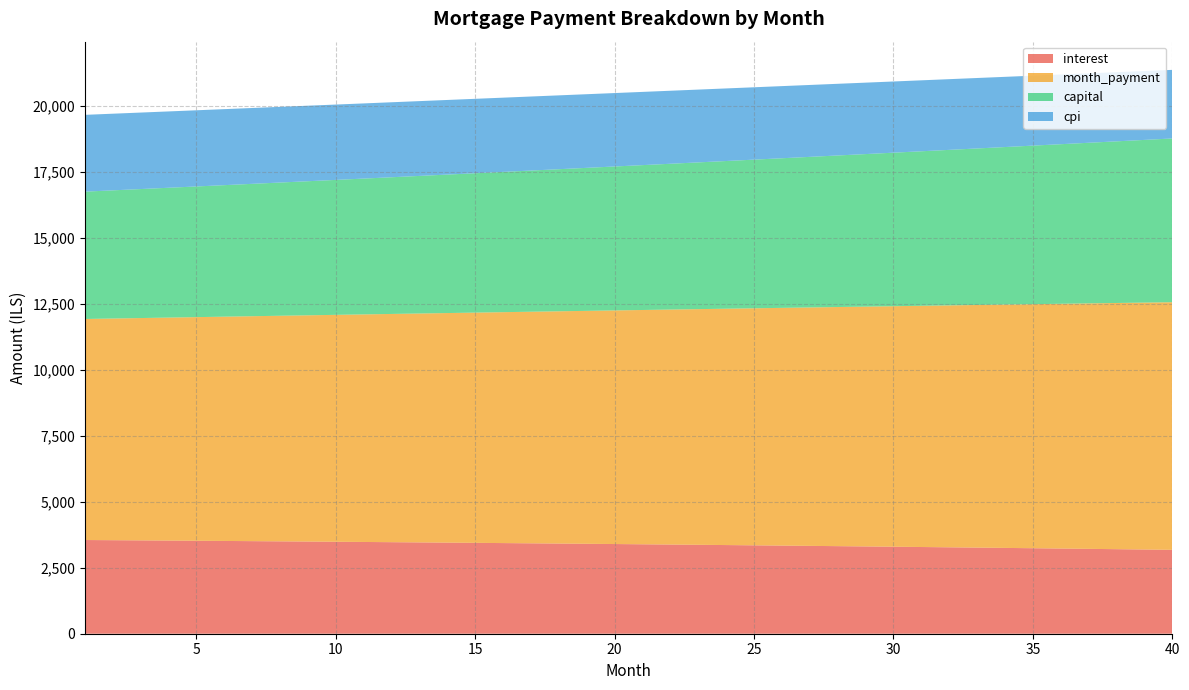

Reading left to right, transcribe all the data shown in this chart.

interest: 1=3552.0	2=3545.2	3=3538.3	4=3531.2	5=3524.1	6=3516.8	7=3509.3	8=3501.7	9=3494.0	10=3486.1	11=3478.1	12=3470.0	13=3461.7	14=3453.3	15=3444.7	16=3436.0	17=3427.1	18=3418.1	19=3409.0	20=3399.6	21=3390.2	22=3380.6	23=3370.8	24=3360.9	25=3350.8	26=3340.5	27=3330.1	28=3319.6	29=3308.9	30=3298.0	31=3286.9	32=3275.7	33=3264.3	34=3252.8	35=3241.0	36=3229.2	37=3217.1	38=3204.8	39=3192.4	40=3179.8
month_payment: 1=8378.8	2=8403.2	3=8427.7	4=8452.3	5=8476.9	6=8501.7	7=8526.5	8=8551.3	9=8576.3	10=8601.3	11=8626.4	12=8651.5	13=8676.8	14=8702.1	15=8727.5	16=8752.9	17=8778.4	18=8804.0	19=8829.7	20=8855.5	21=8881.3	22=8907.2	23=8933.2	24=8959.2	25=8985.4	26=9011.6	27=9037.9	28=9064.2	29=9090.7	30=9117.2	31=9143.8	32=9170.4	33=9197.2	34=9224.0	35=9250.9	36=9277.9	37=9305.0	38=9332.1	39=9359.3	40=9386.6
capital: 1=4826.8	2=4858.0	3=4889.4	4=4921.0	5=4952.9	6=4984.9	7=5017.2	8=5049.6	9=5082.3	10=5115.1	11=5148.2	12=5181.5	13=5215.1	14=5248.8	15=5282.7	16=5316.9	17=5351.3	18=5385.9	19=5420.8	20=5455.8	21=5491.1	22=5526.6	23=5562.4	24=5598.4	25=5634.6	26=5671.0	27=5707.7	28=5744.6	29=5781.8	30=5819.2	31=5856.8	32=5894.7	33=5932.9	34=5971.2	35=6009.9	36=6048.7	37=6087.9	38=6127.2	39=6166.9	40=6206.8
cpi: 1=2911.1	2=2905.4	3=2899.6	4=2893.7	5=2887.7	6=2881.6	7=2875.4	8=2869.0	9=2862.6	10=2856.0	11=2849.3	12=2842.5	13=2835.6	14=2828.6	15=2821.4	16=2814.1	17=2806.7	18=2799.2	19=2791.6	20=2783.8	21=2775.9	22=2767.9	23=2759.7	24=2751.4	25=2743.0	26=2734.5	27=2725.8	28=2717.0	29=2708.1	30=2699.0	31=2689.8	32=2680.4	33=2671.0	34=2661.3	35=2651.6	36=2641.7	37=2631.6	38=2621.4	39=2611.1	40=2600.6